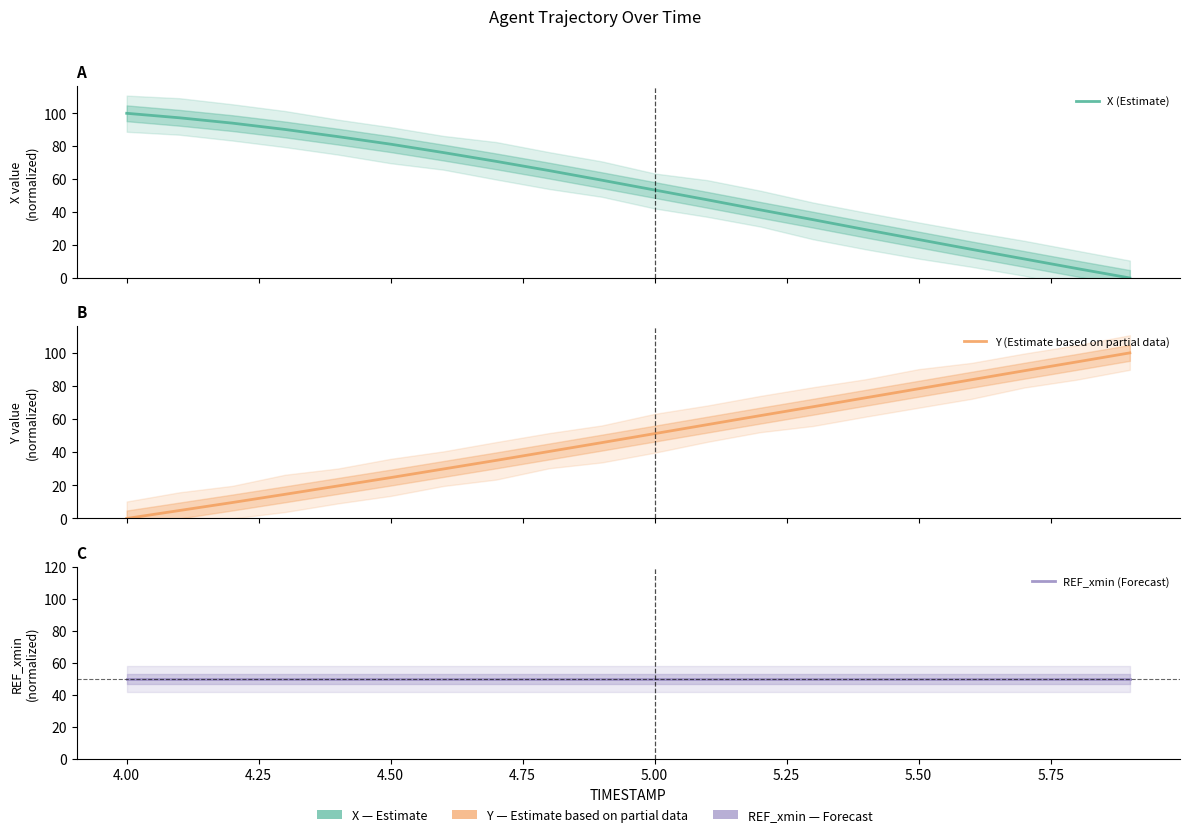

The value of REF_xmin (Forecast) at 5.75 is 50.0. True or false?

True